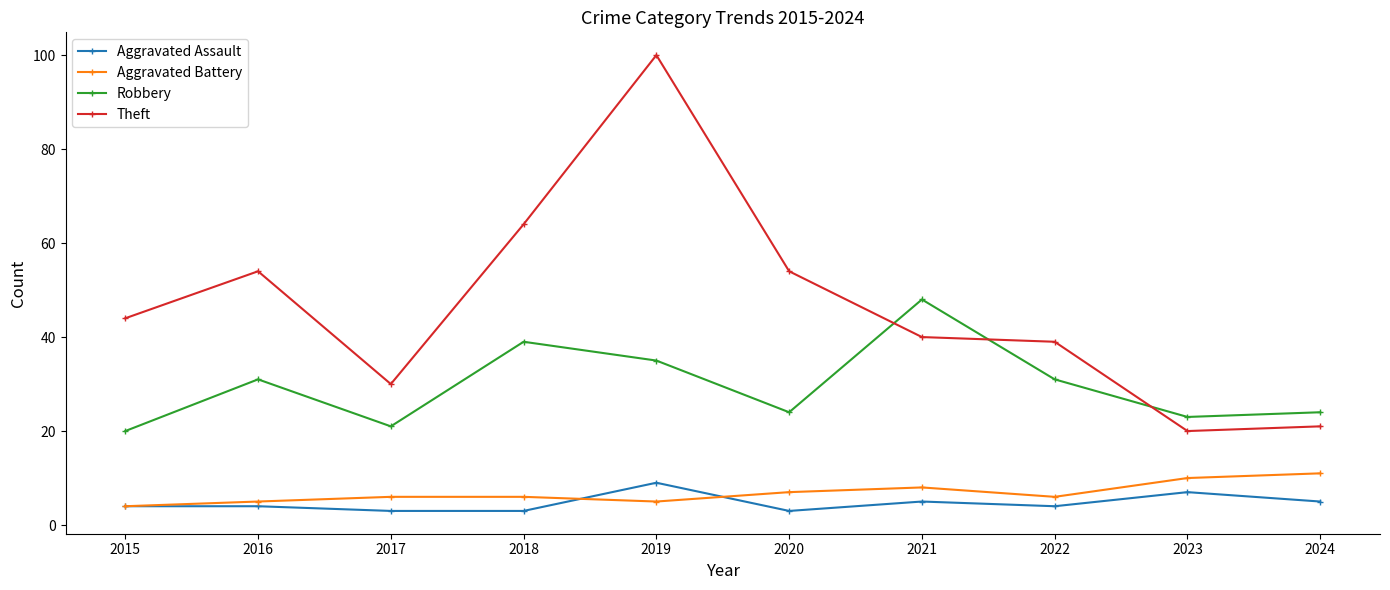

What is the greatest value displayed?

100